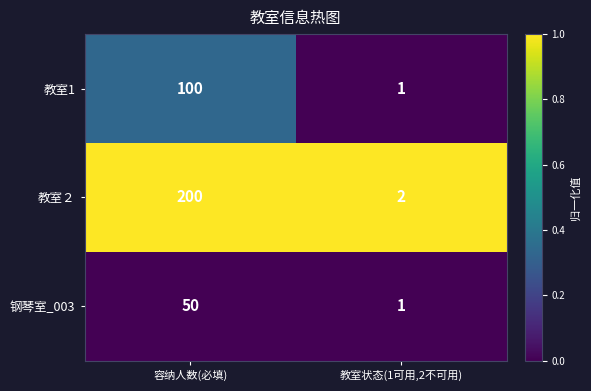

The 教室２ series shows 3 at 教室状态(1可用,2不可用). True or false?

False